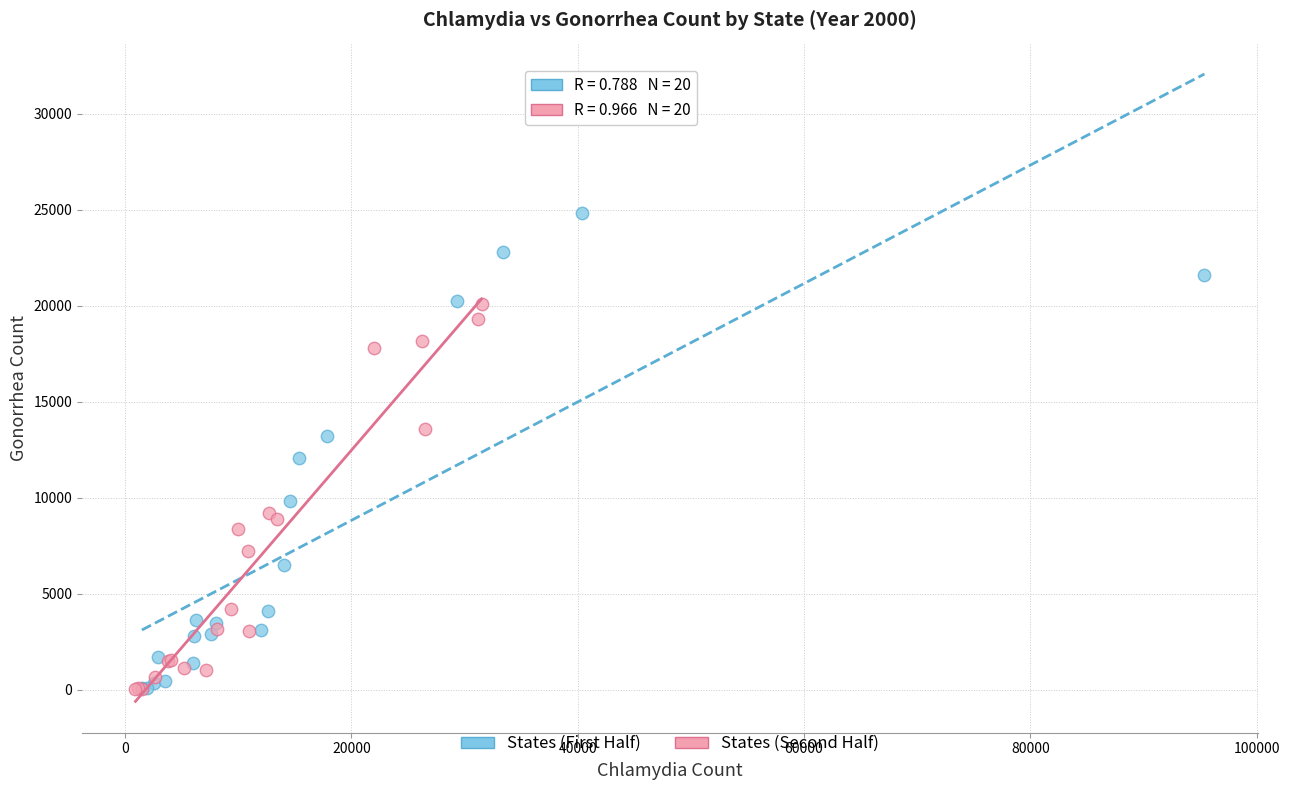

Which series has the widest spread of Y values?

States (First Half)